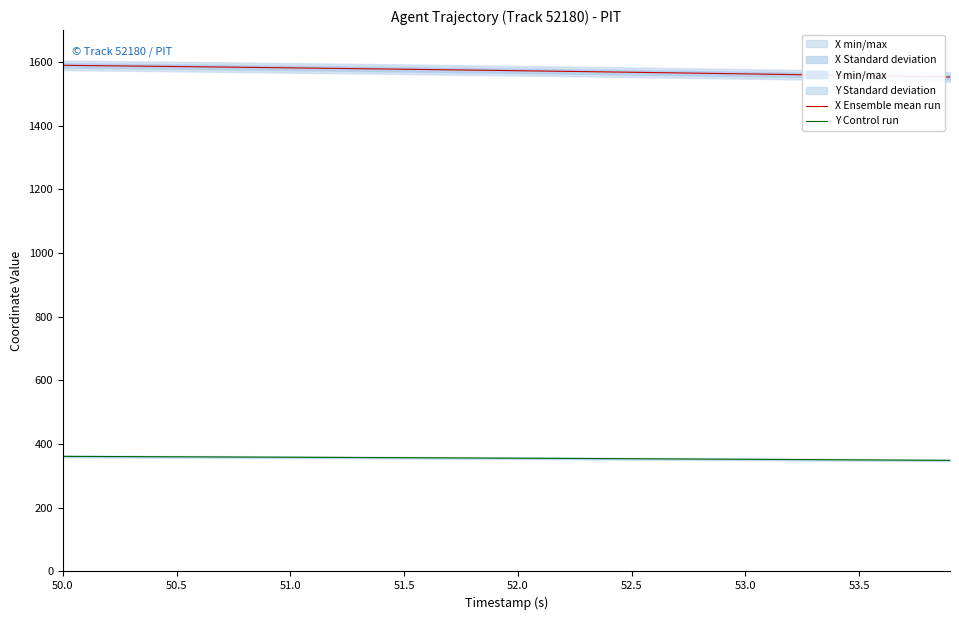

What is the label of the 40th point from the right?

50.0